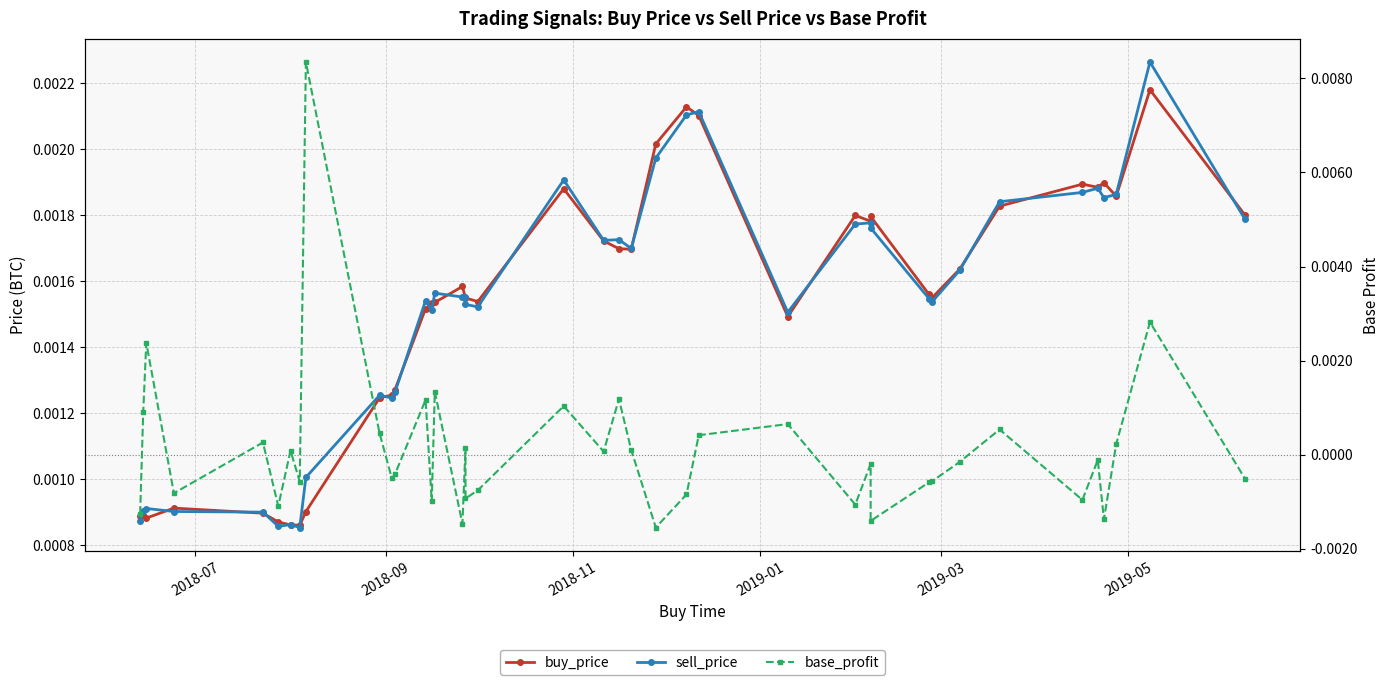

How many lines are shown in the chart?

3